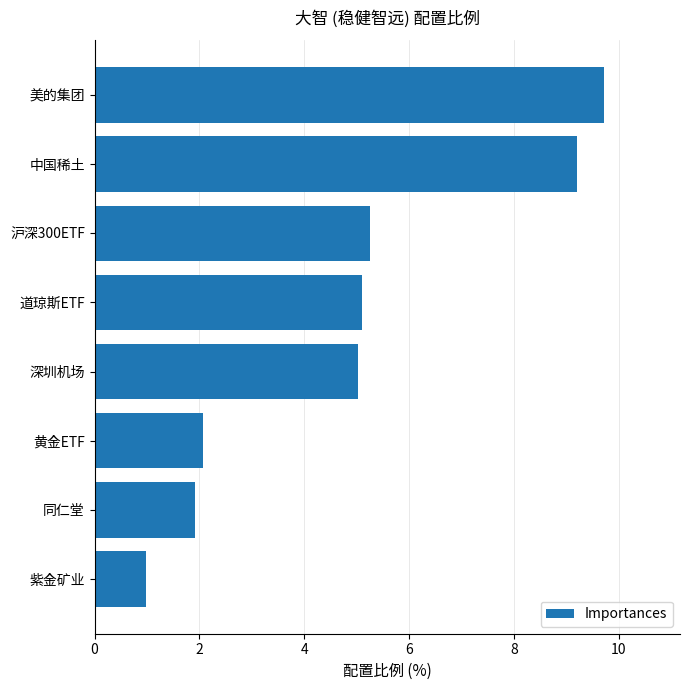

What is the approximate value at 紫金矿业?

1.0